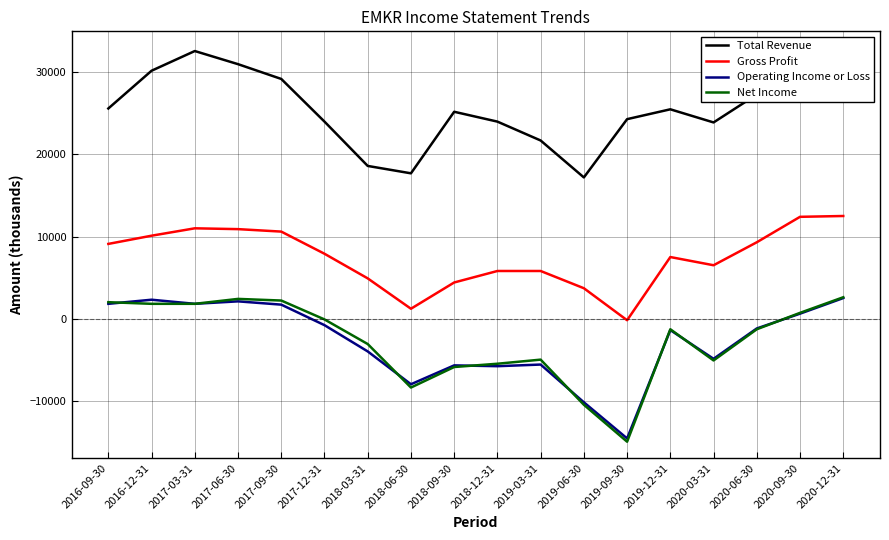

Which series has the largest total across all categories?

Total Revenue